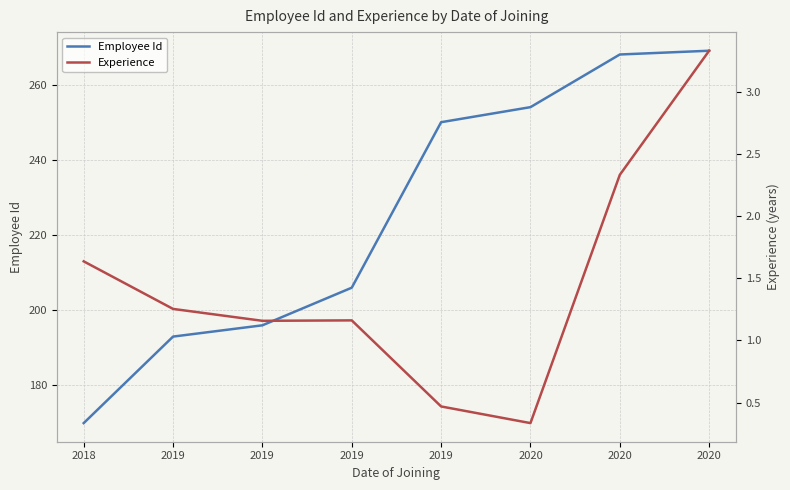

What is the value of the Employee Id point at the 2nd from the left?

193.0